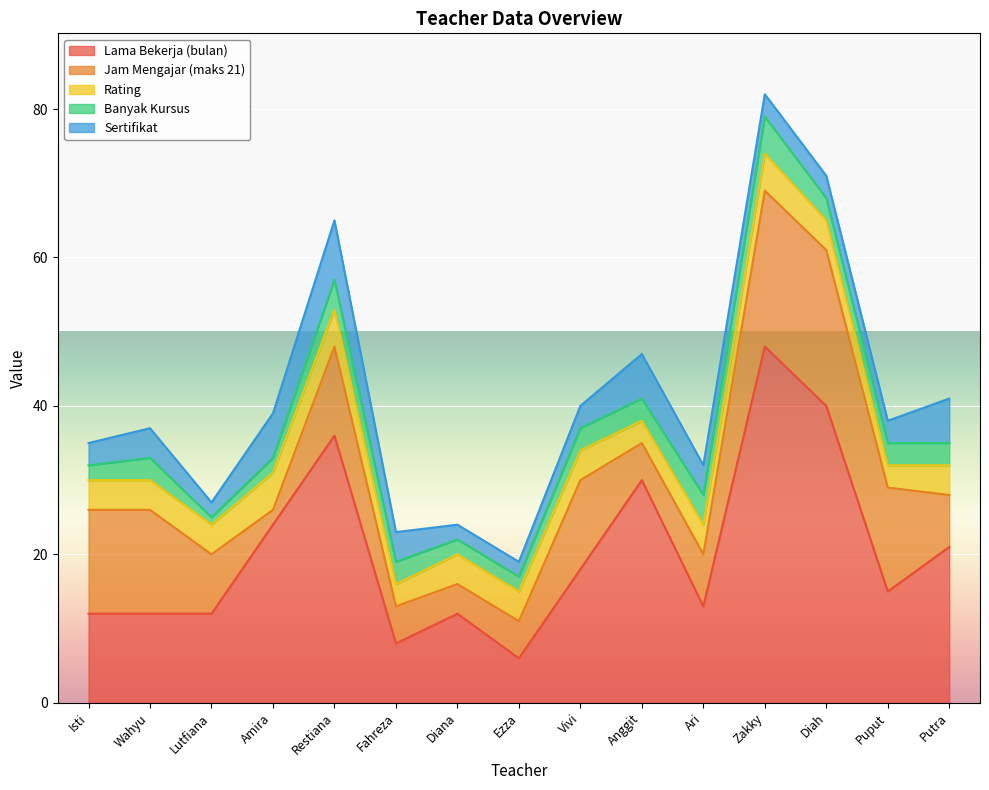

True or false: Sertifikat and Lama Bekerja (bulan) cross at least once.

False